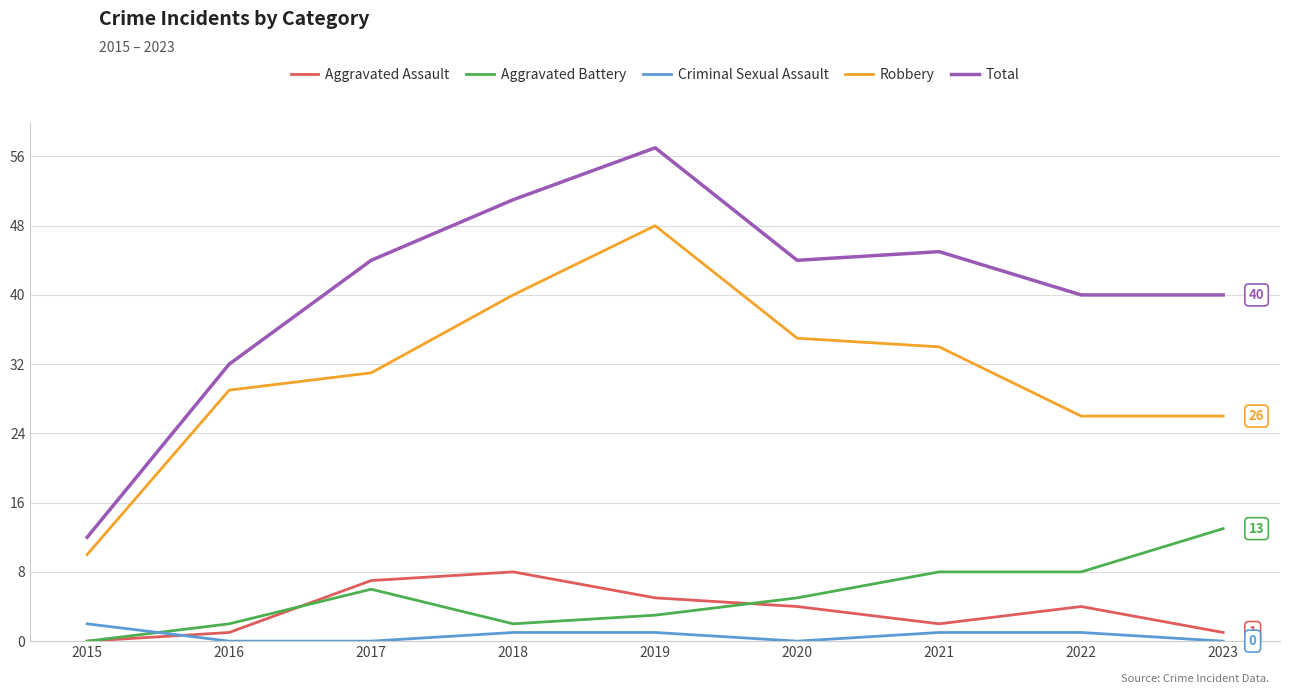

What value does the Aggravated Assault series have at 2017?

7